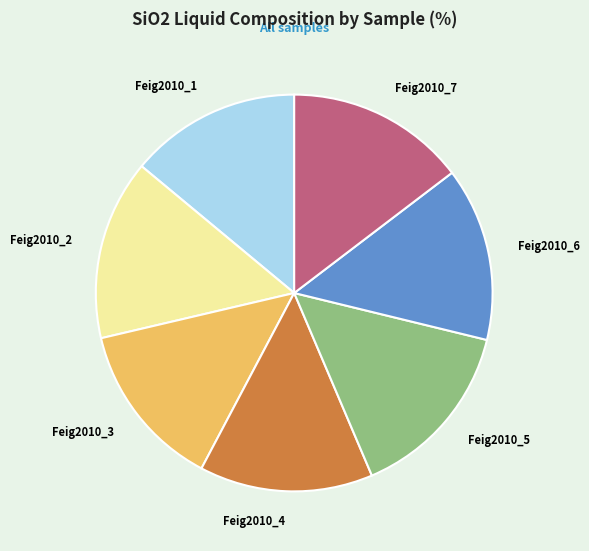

Is there any slice that represents more than half of the pie?

No